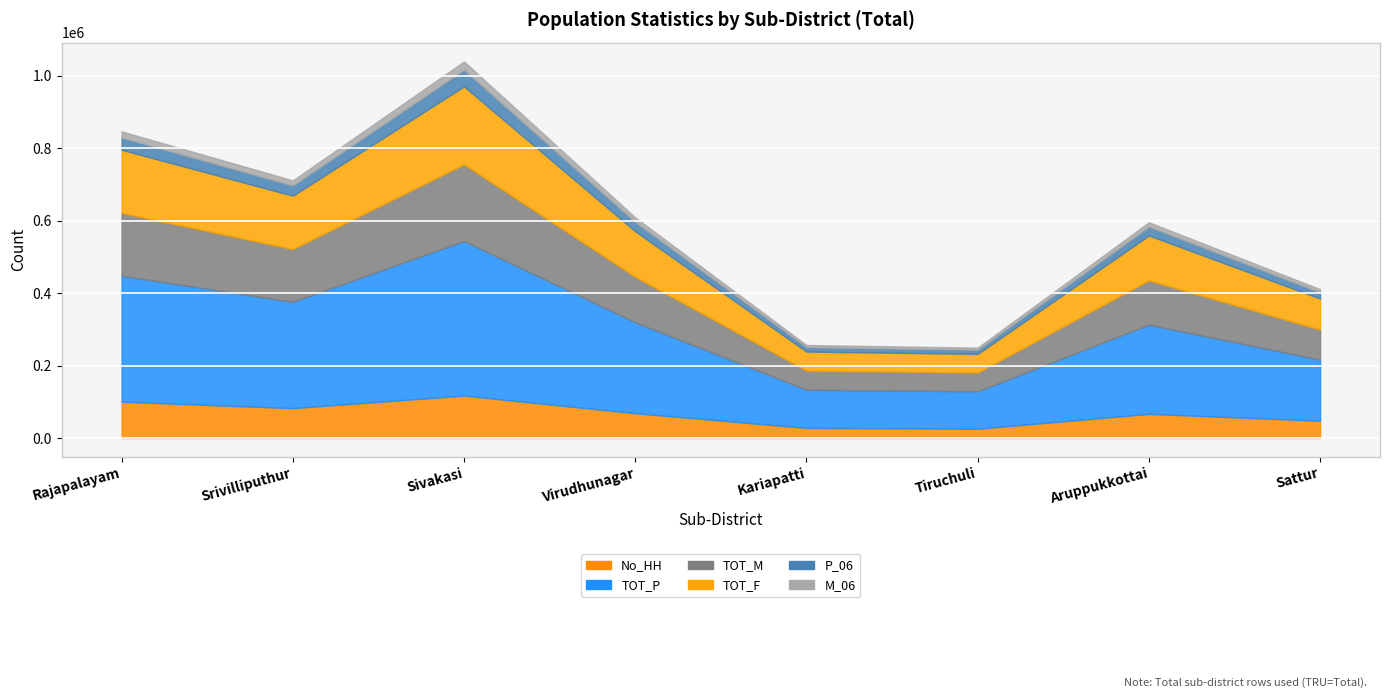

At which label is M_06 closest to 14517?

Srivilliputhur